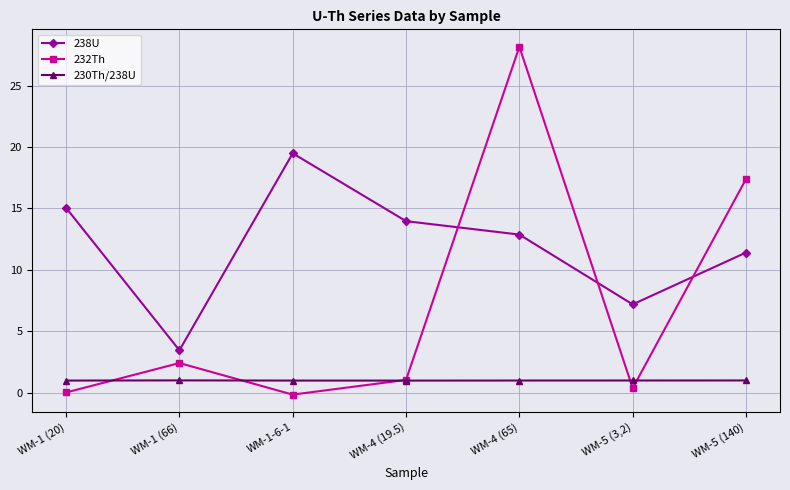

How many lines are shown in the chart?

3